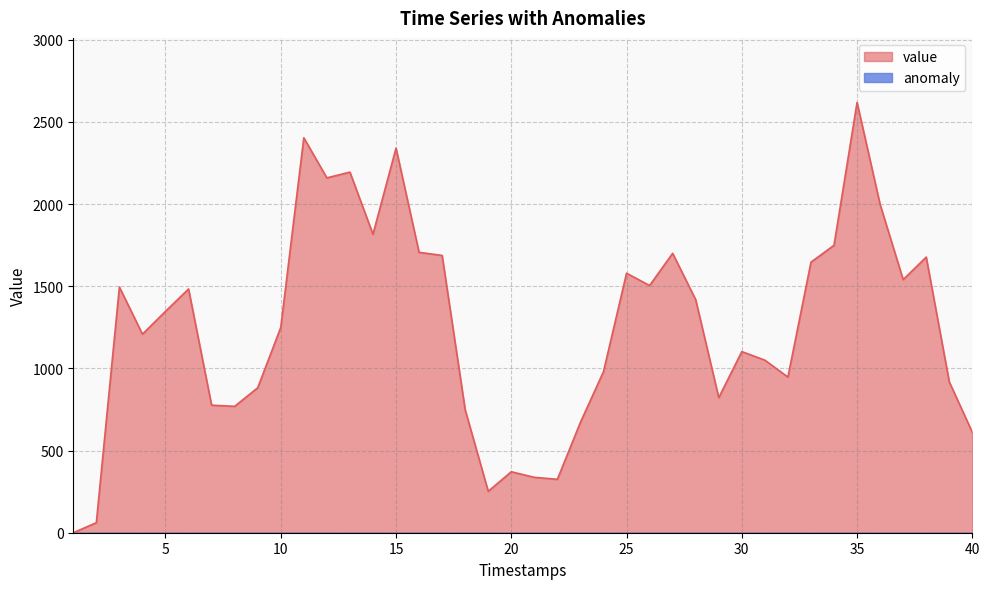

What is the sum of the values at 4 and 1?

1208